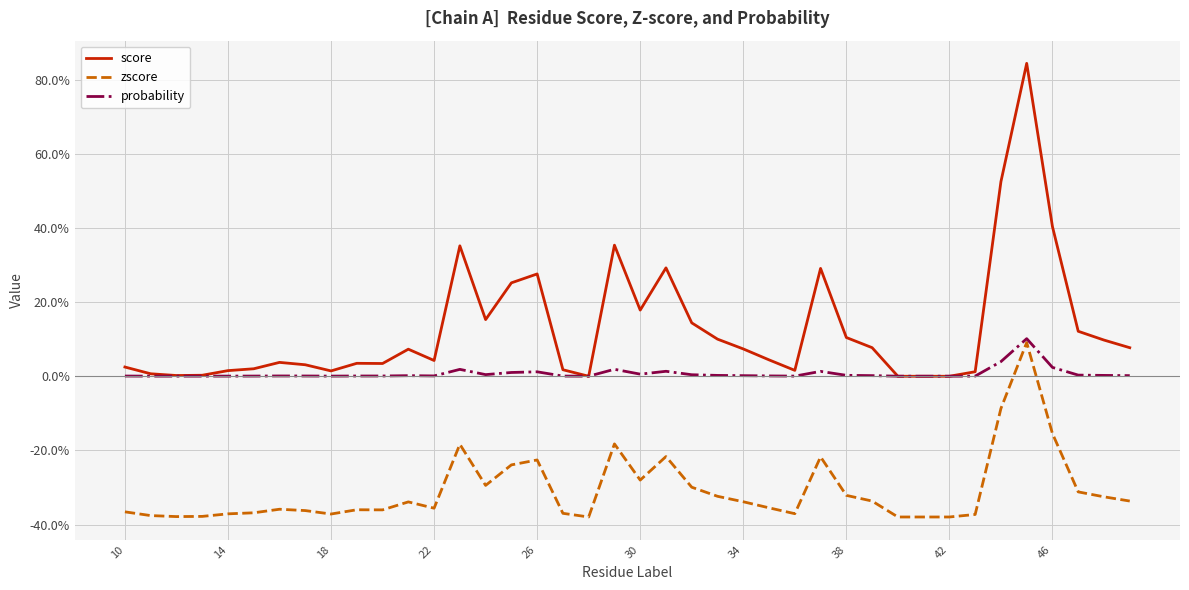

True or false: zscore and score intersect in this chart.

False